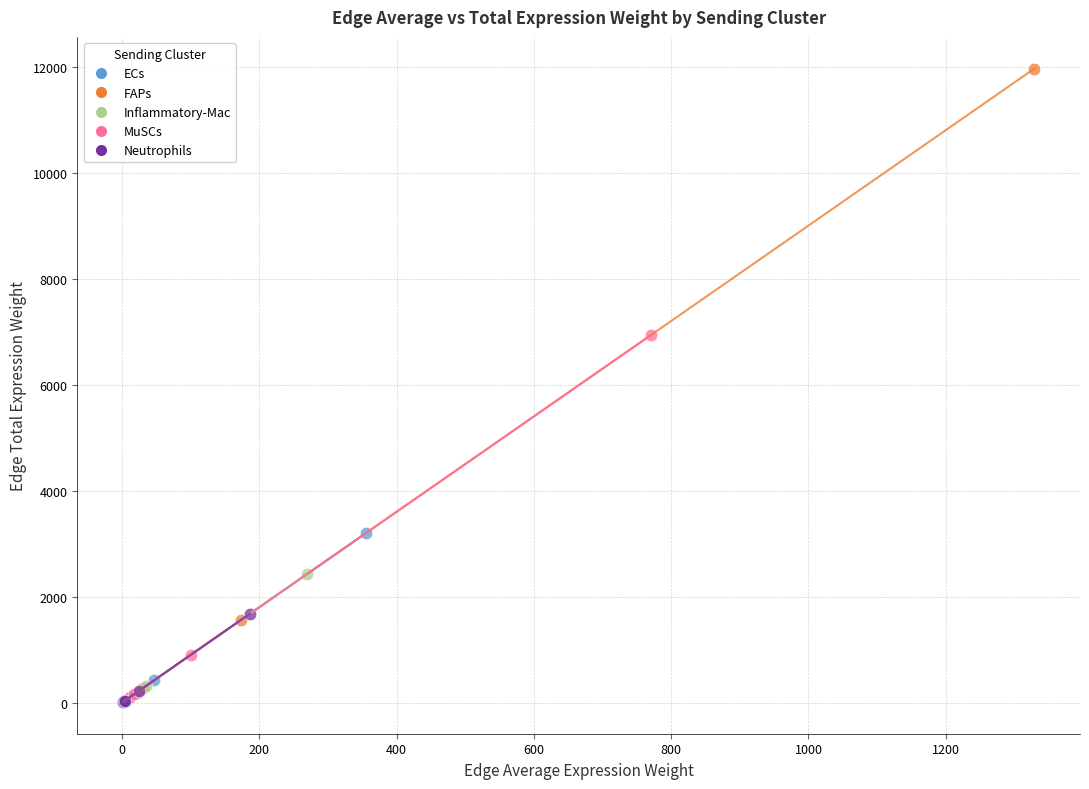

Which series has the widest spread of Y values?

FAPs